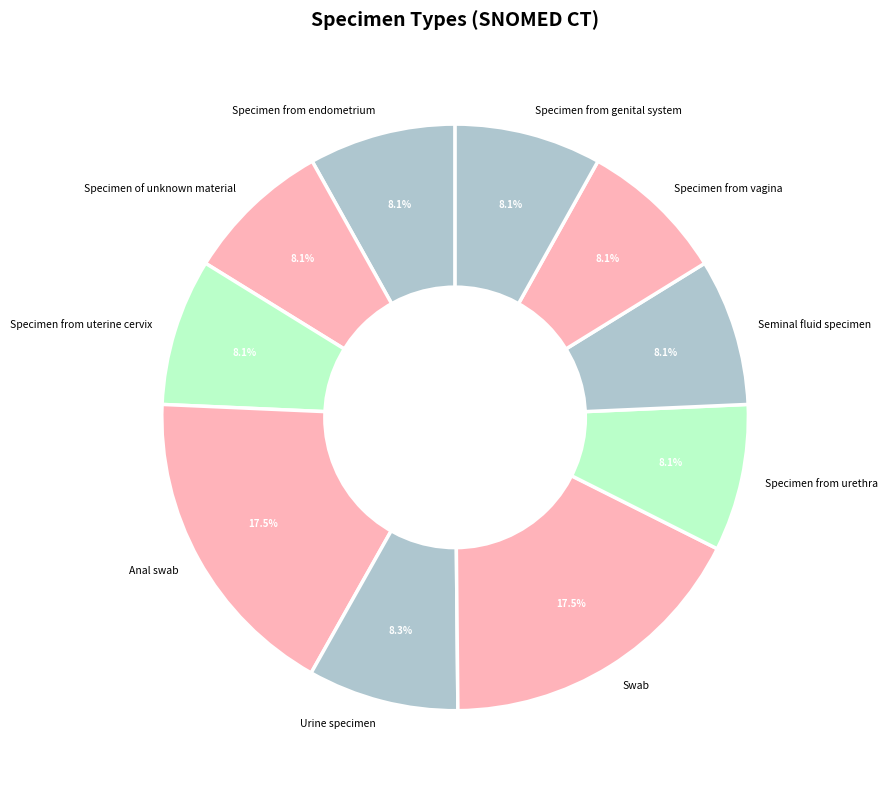

Is Swab the majority of the pie?

No